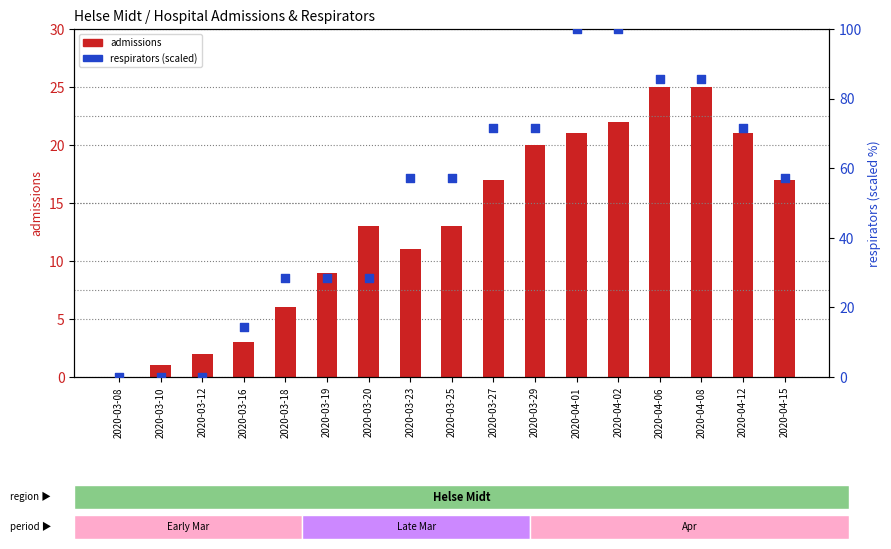

Which series has the largest total across all categories?

respirators (scaled)